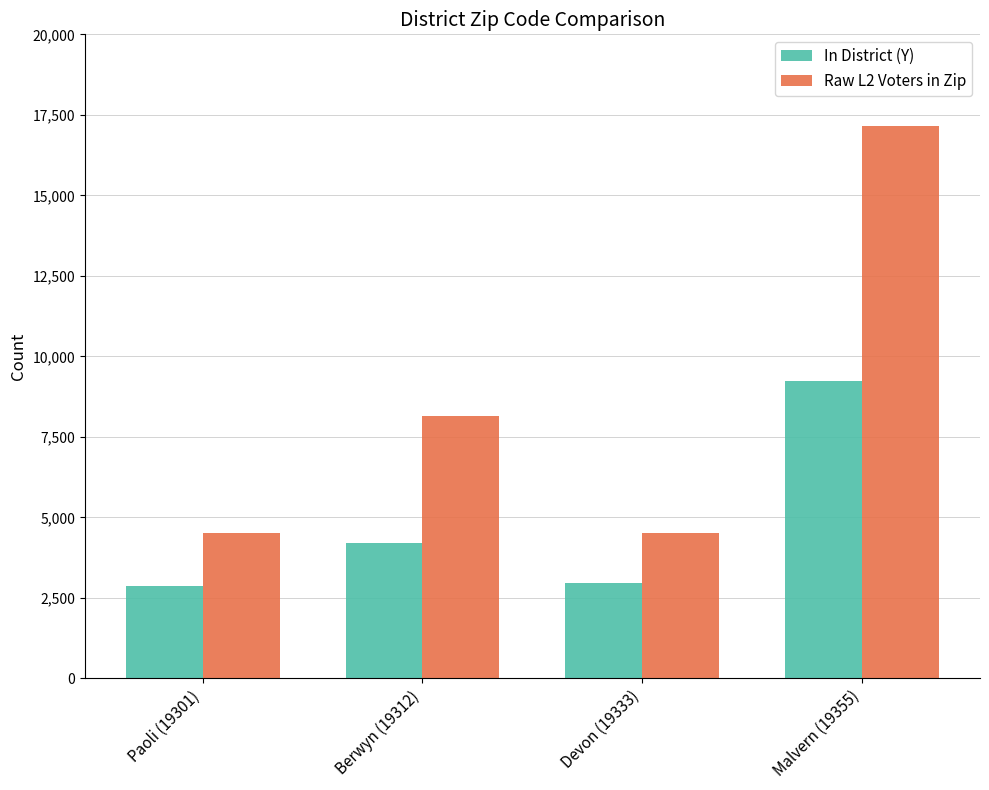

At Devon (19333), list the series in order from smallest to largest.

In District (Y), Raw L2 Voters in Zip